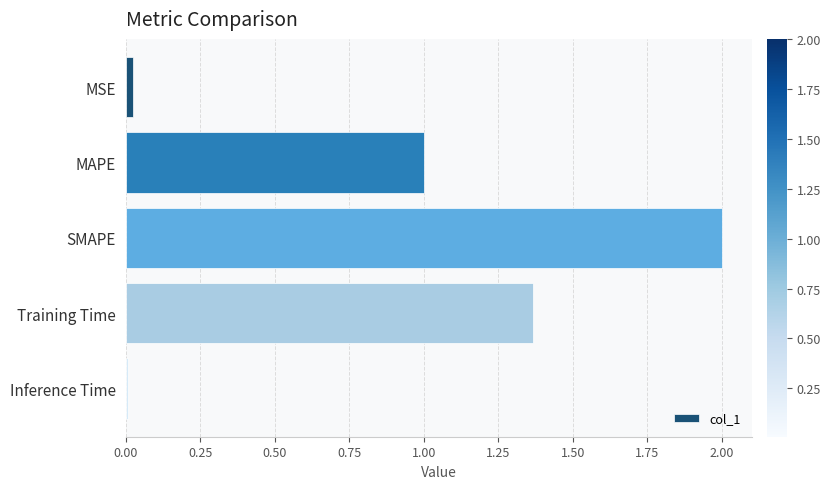

What is the difference between the maximum and minimum values?

2.0